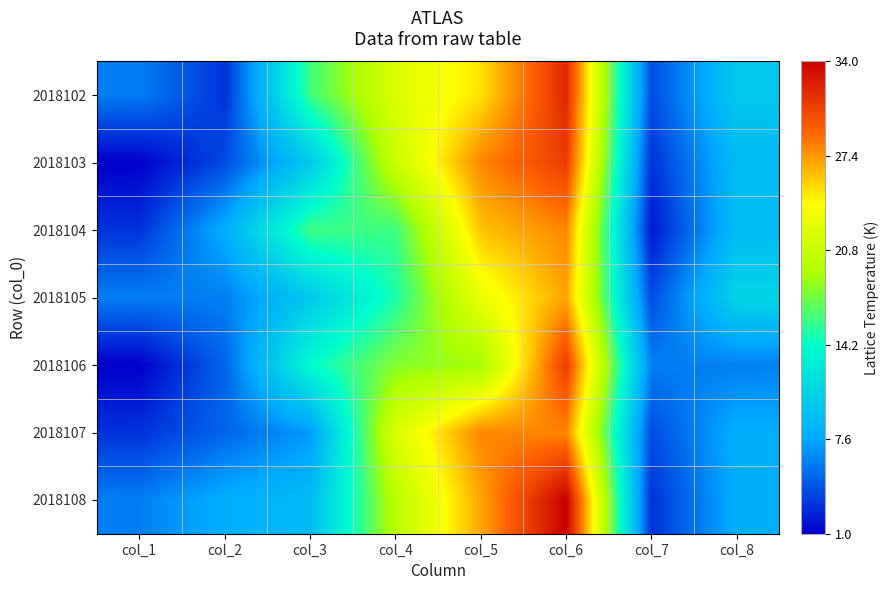

Between col_8 and col_2, which is larger?

col_8